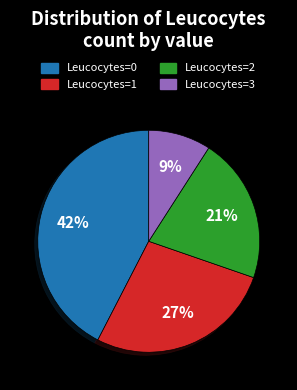

To the nearest percent, what is the average slice percentage?

25%